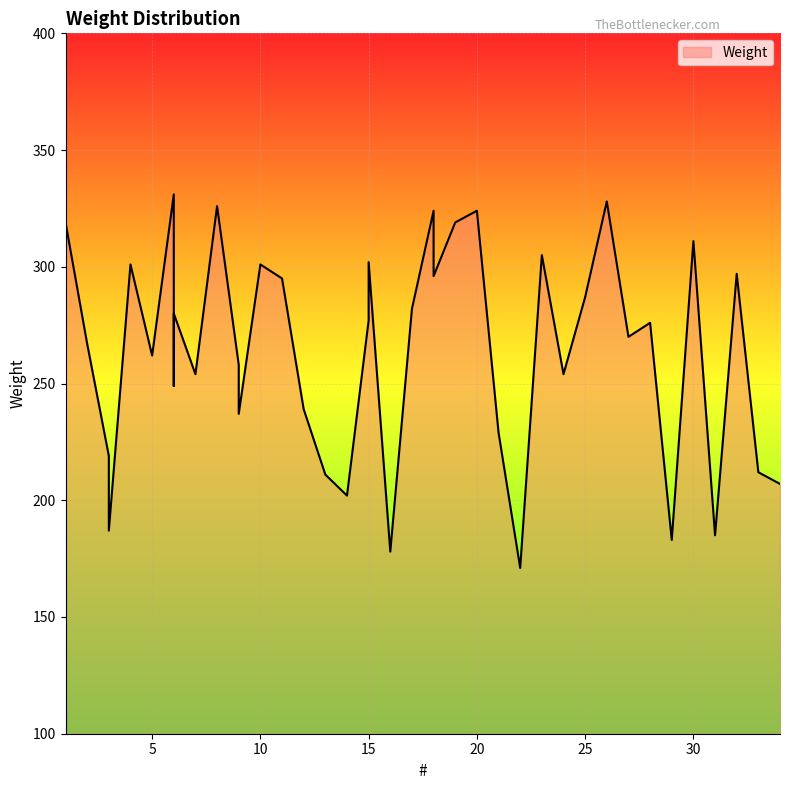

At which category does the data reach its first local peak?

4